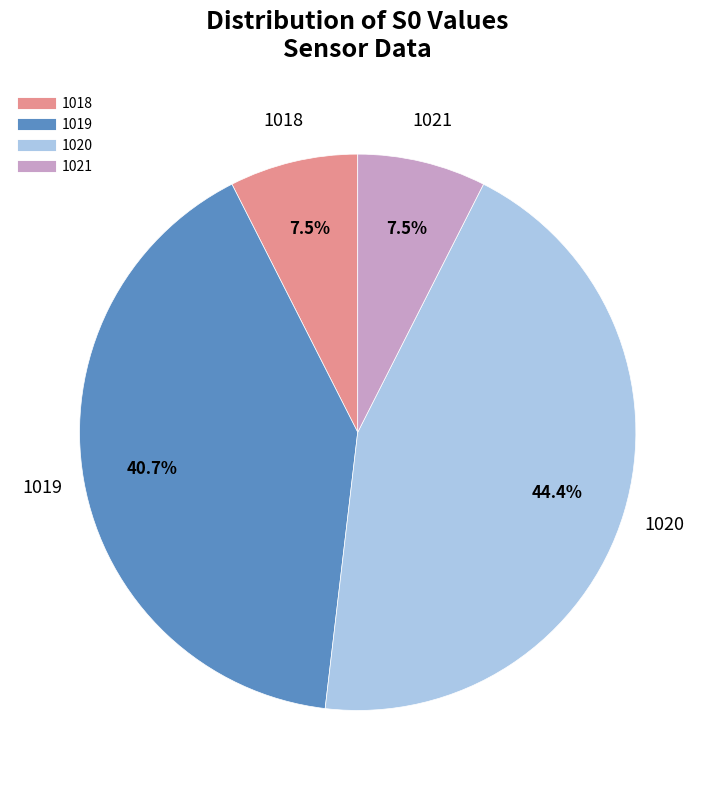

Does any single category account for the majority?

No